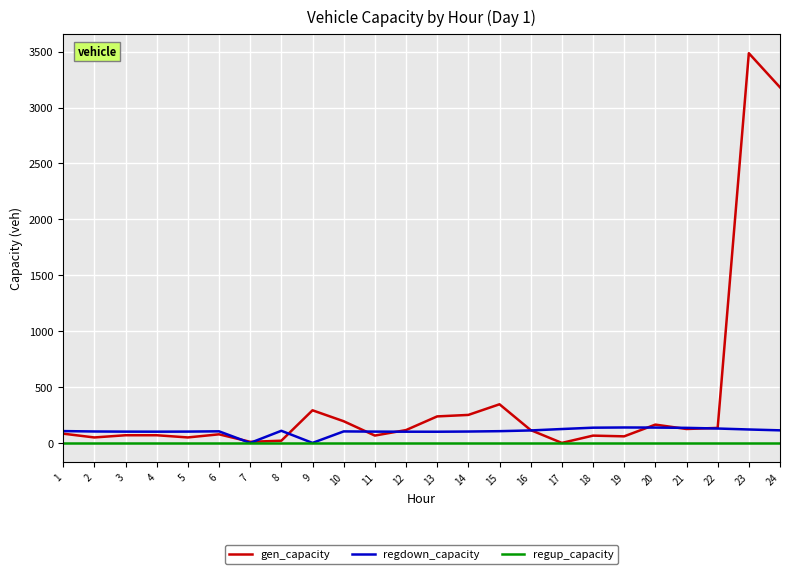

Is the value of gen_capacity at 14 greater than the value of regdown_capacity at 11?

Yes